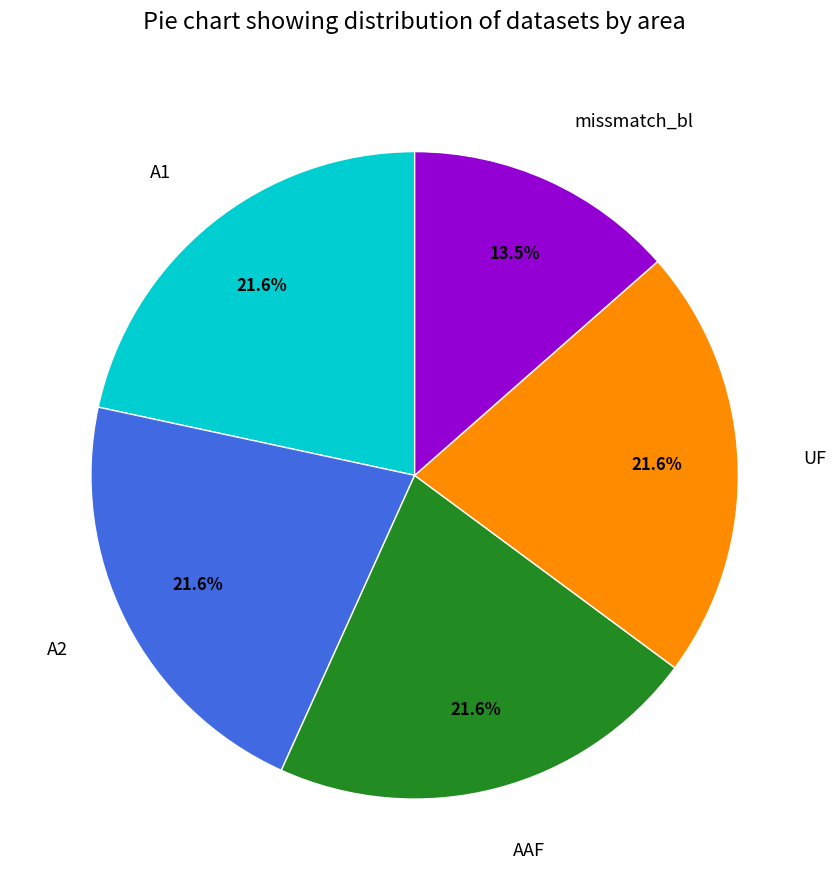

Is the sum of UF and A1 greater than half?

No